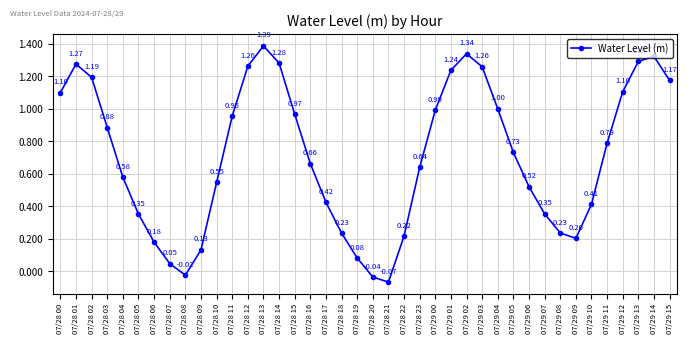

What is the difference between the values at 07/28 12 and 07/29 04?

0.3